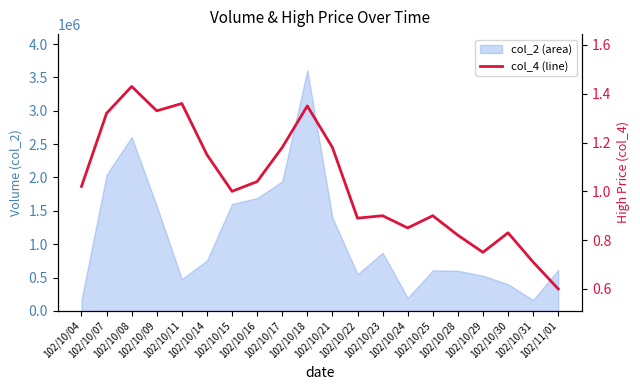

The value at 102/10/25 is 1.6. True or false?

False